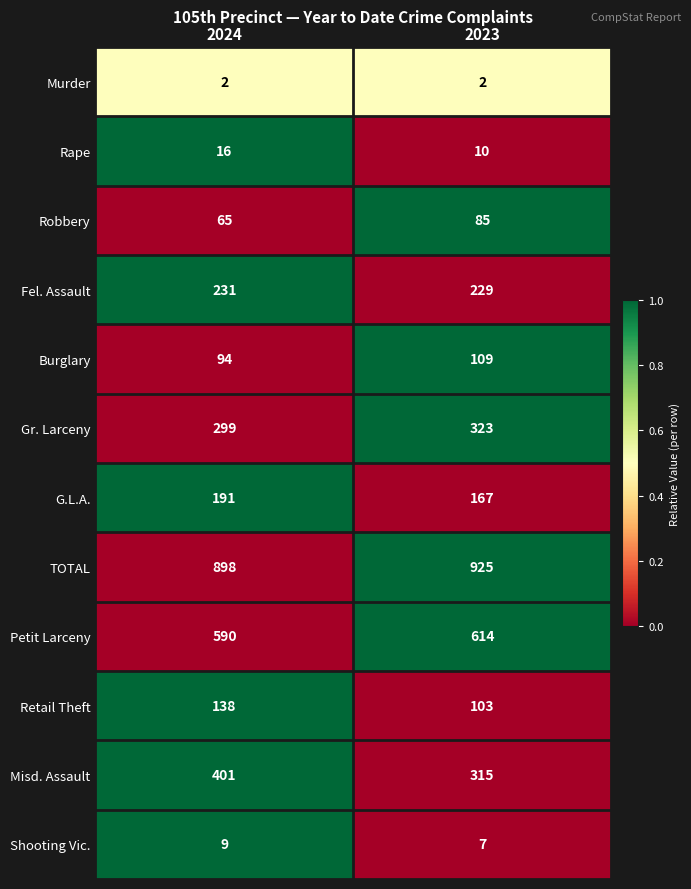

Where is Petit Larceny nearest to the value 602?

2024